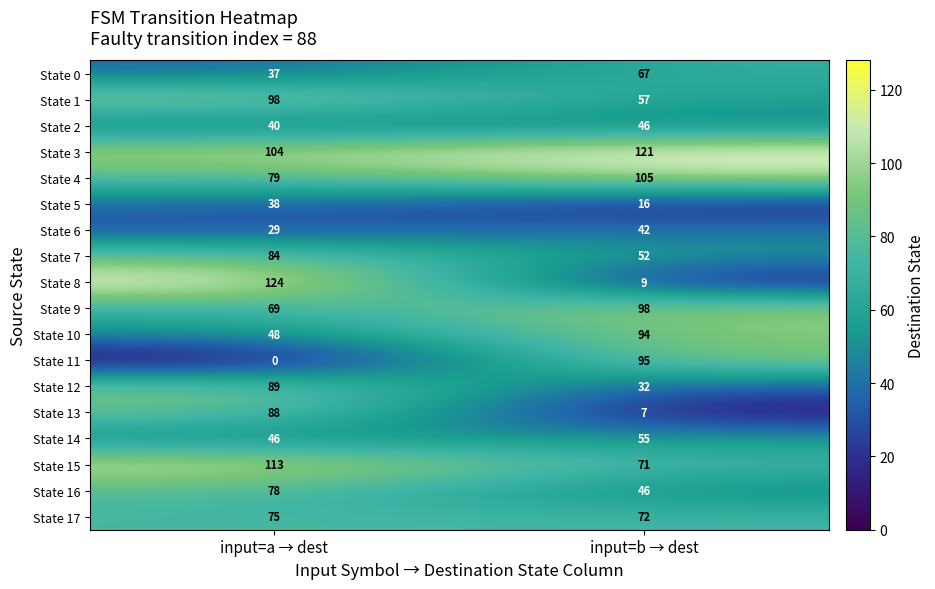

Which series has the largest range (max minus min)?

State 8